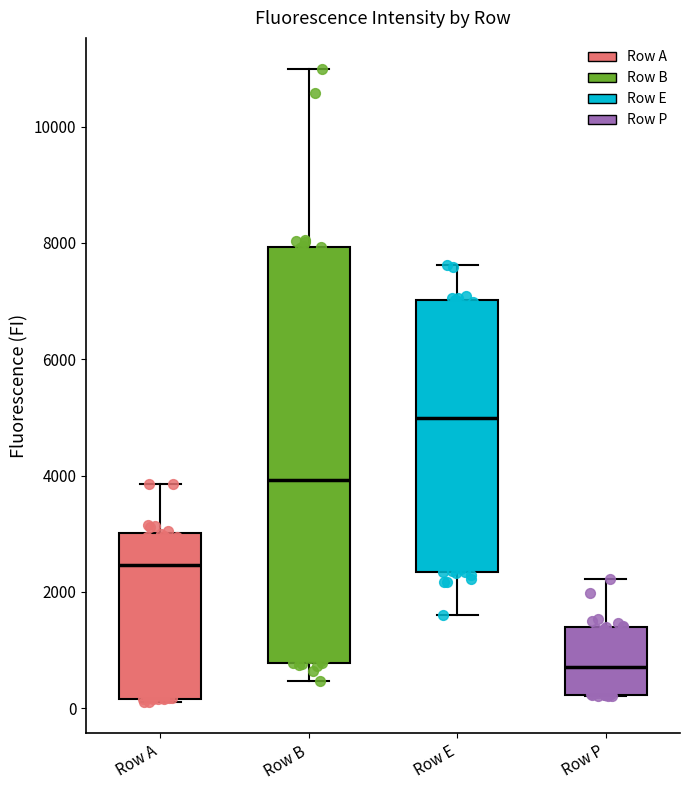

Reading left to right, transcribe this box plot: for each box, give where its median line is, the range the box spans, and where its two whiskers end, as read against the y-axis. The values are not printed on the chart, so give them approximately, as read against the axis.

Row A: median 2400, box 200 to 3000, whiskers 200 to 3800
Row B: median 4000, box 800 to 8000, whiskers 400 to 11000
Row E: median 5000, box 2400 to 7000, whiskers 1600 to 7600
Row P: median 800, box 200 to 1400, whiskers 200 to 2200